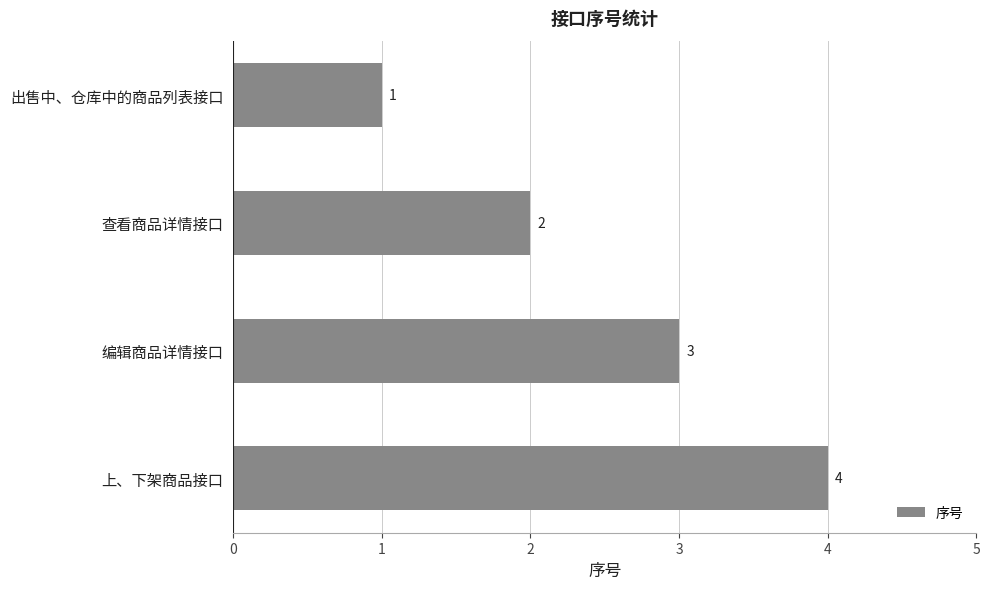

Count the number of categories in the chart.

4